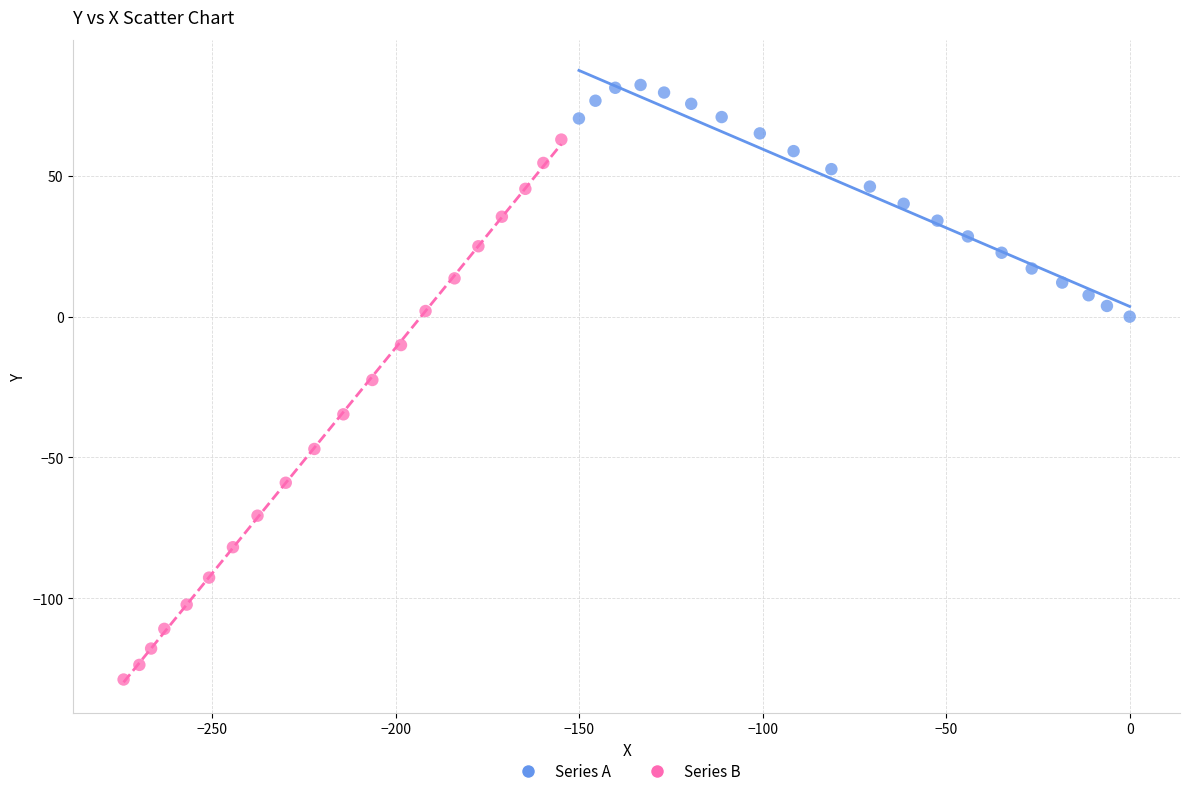

Which series reaches the maximum Y coordinate?

Series A